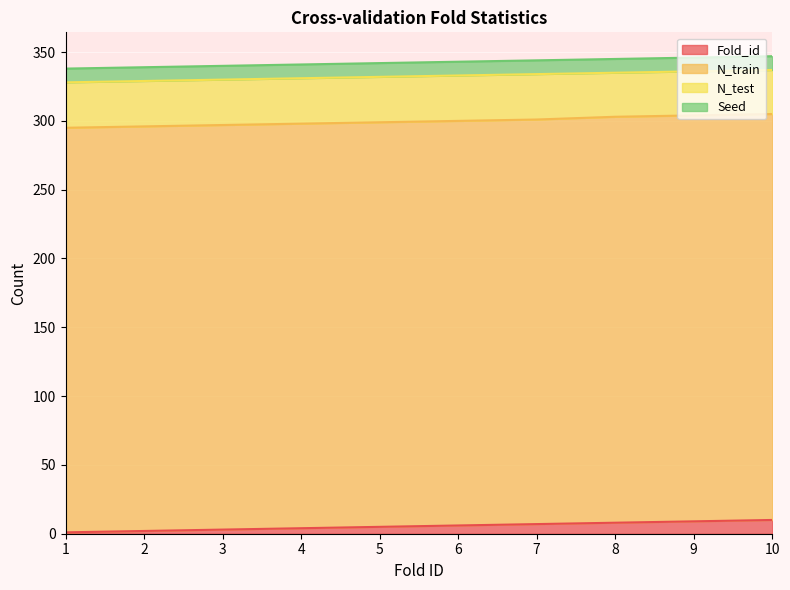

Between 5 and 4, which is larger?

5